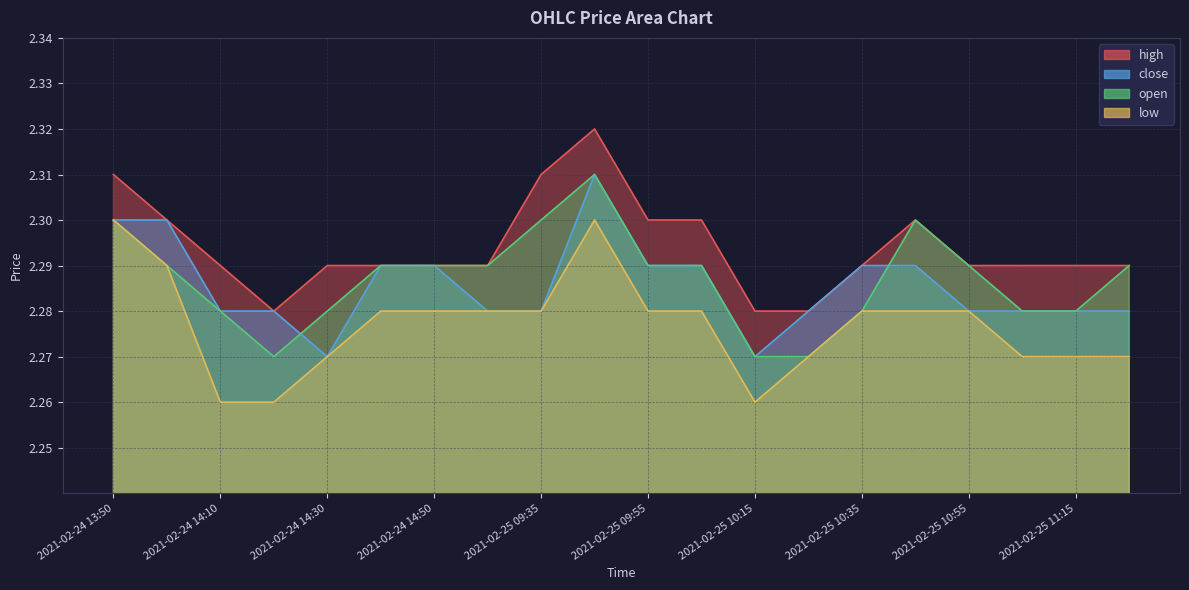

At which category does close reach its first local valley?

2021-02-24 14:30